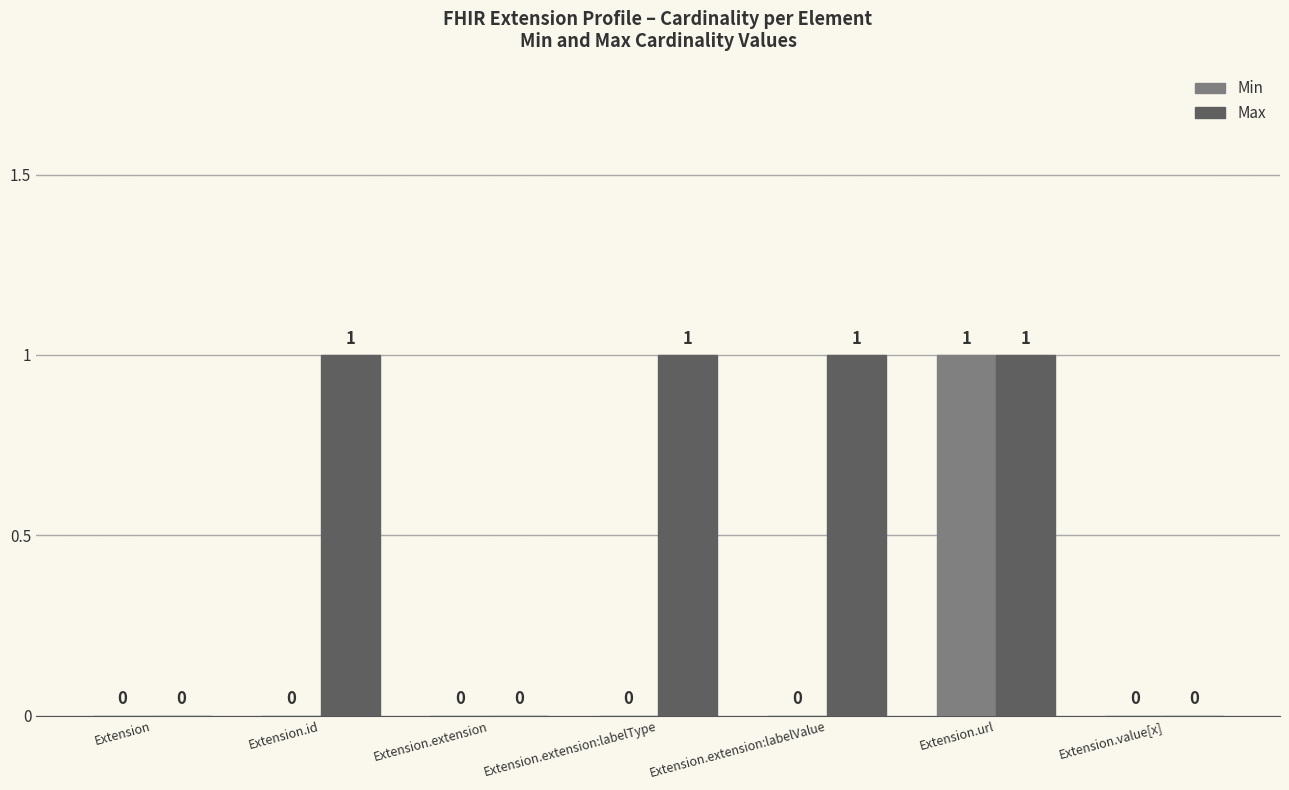

The value of Min at Extension.extension:labelValue is -1. True or false?

False